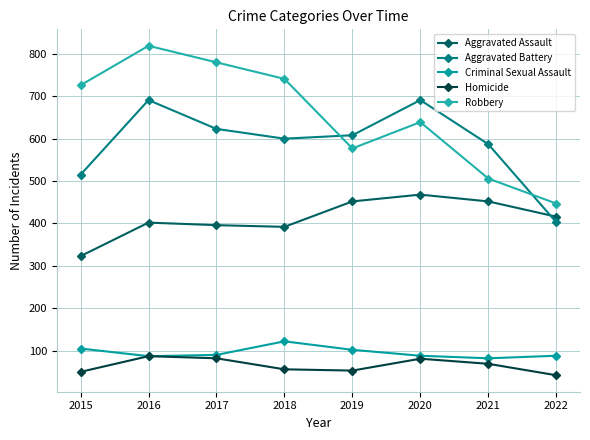

Where is the first local minimum for Criminal Sexual Assault?

2016